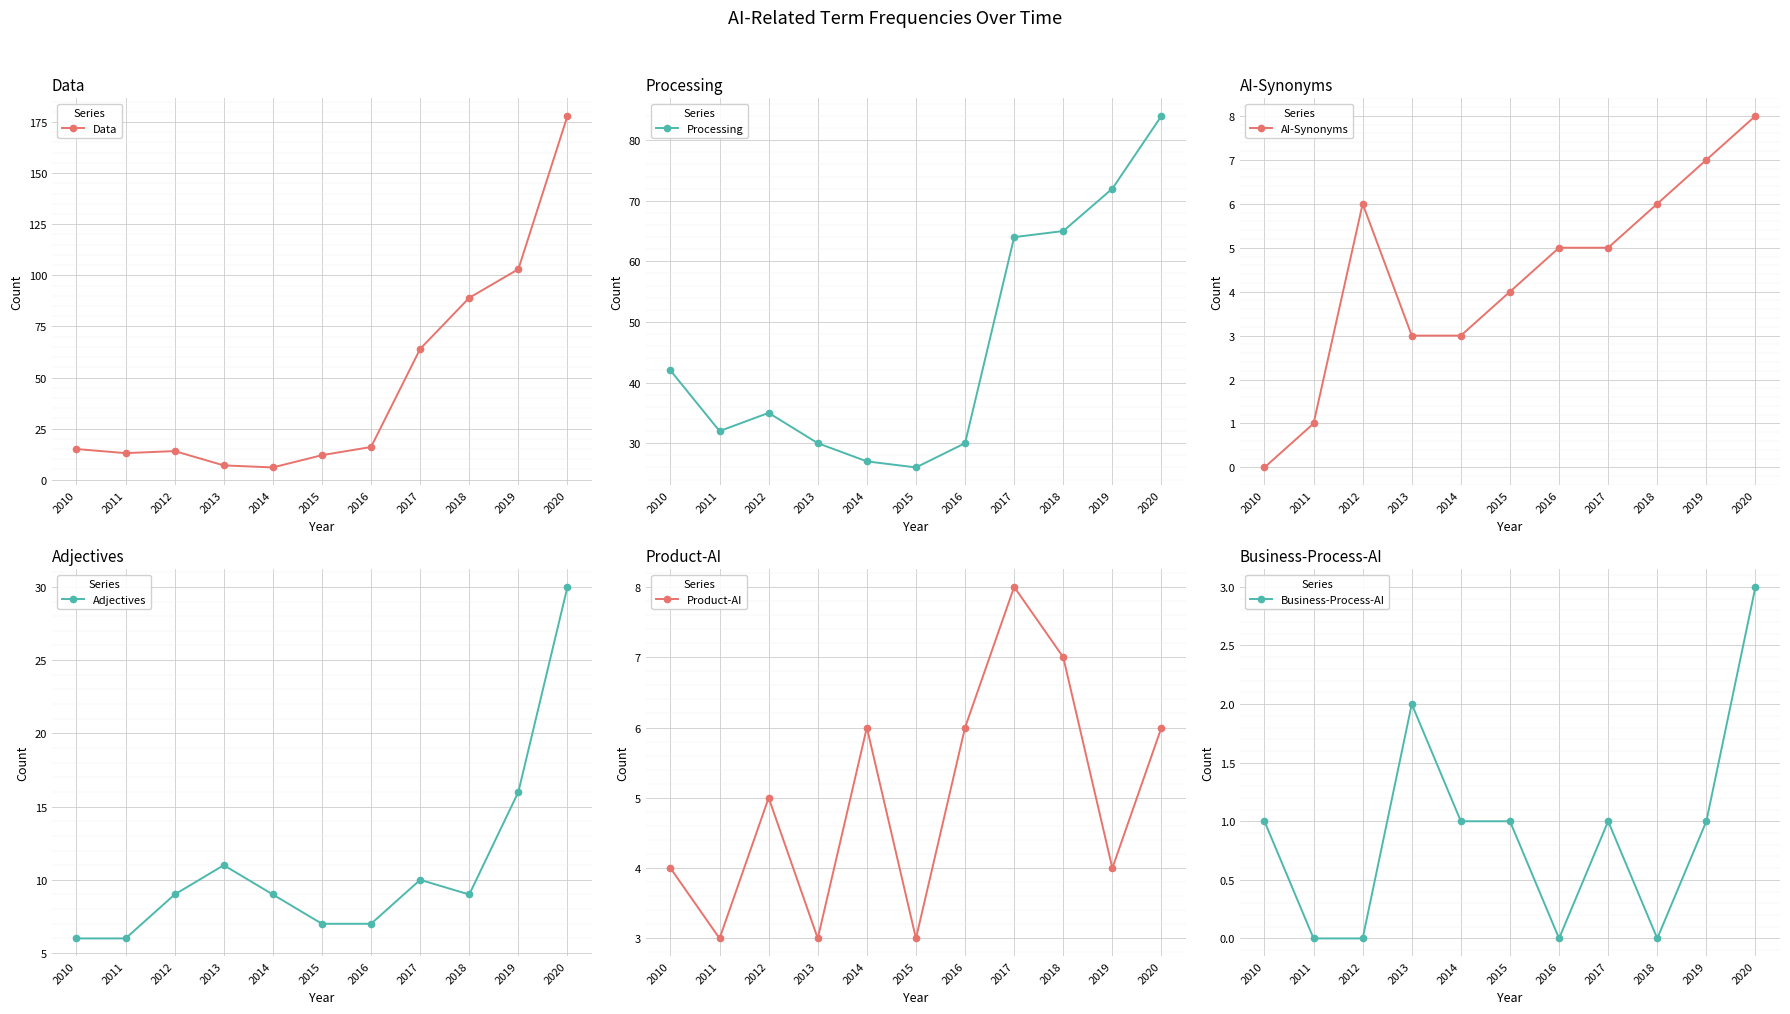

Is the value of Business-Process-AI at 2017 greater than the value of AI-Synonyms at 2018?

No